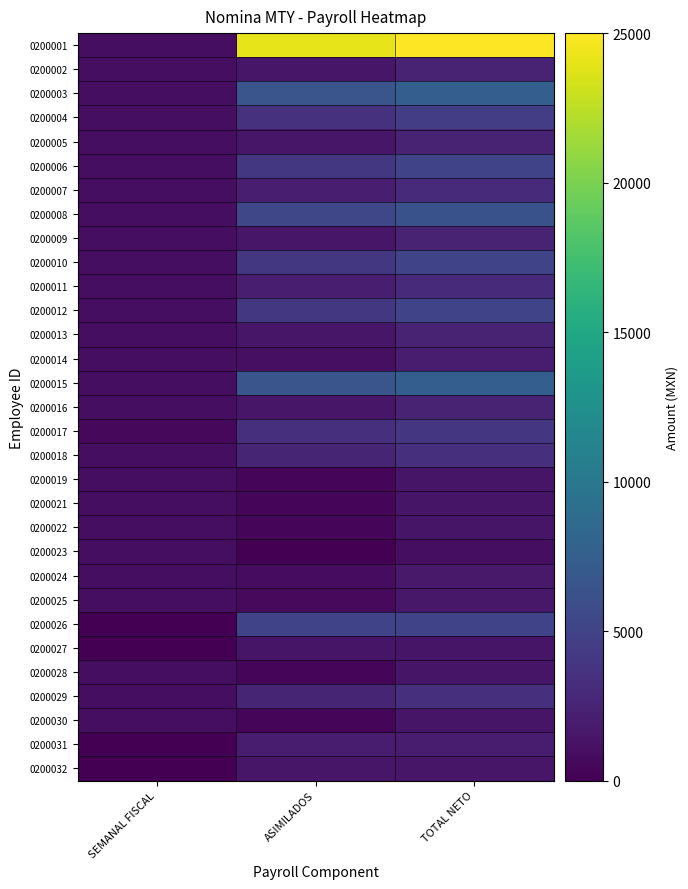

Which series changed the most between SEMANAL FISCAL and ASIMILADOS?

0200001